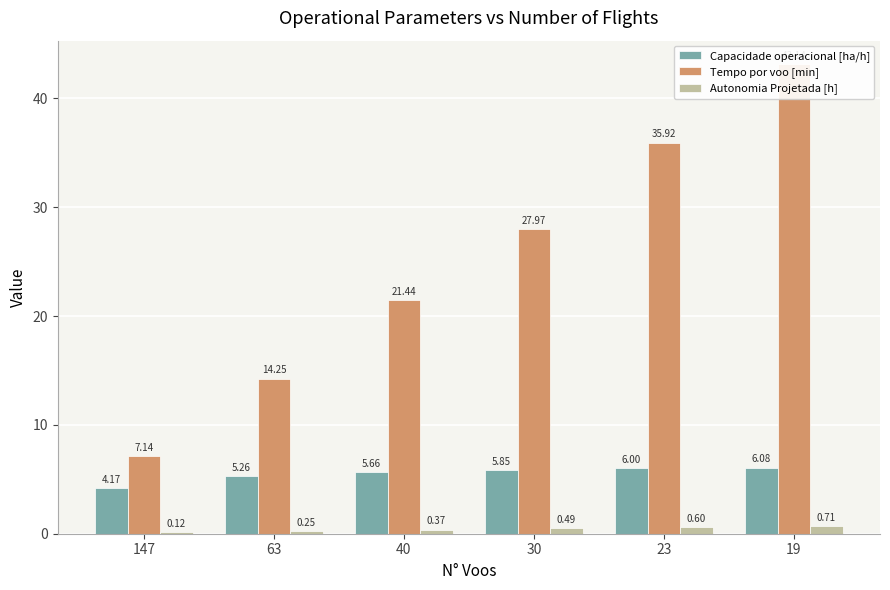

How many bars are there in each group?

3